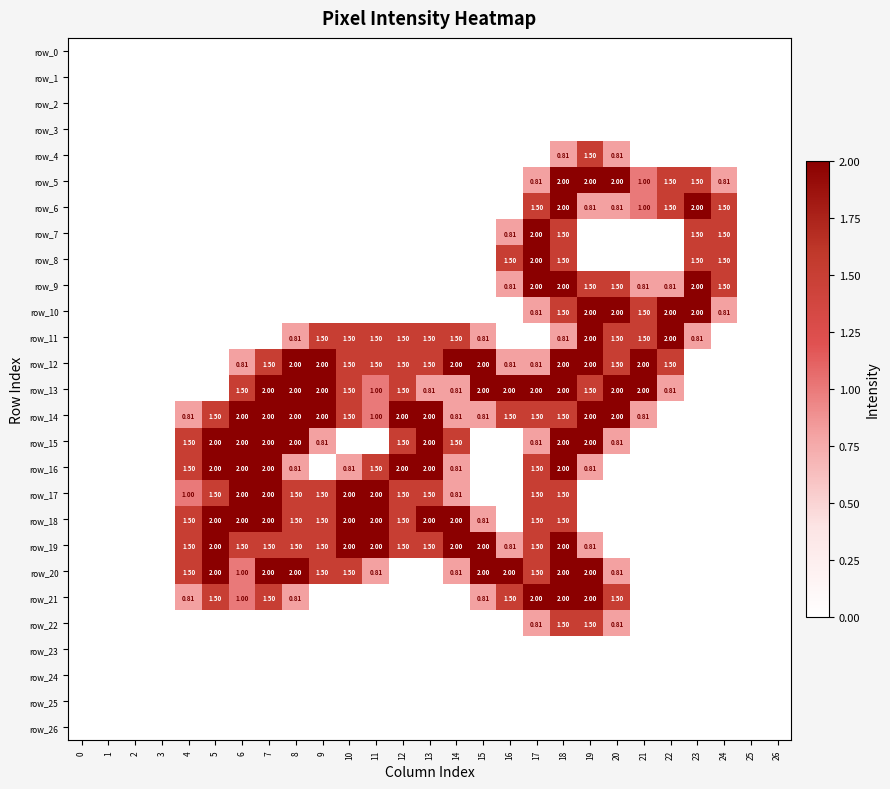

Reading right to left, extract all data points from this chart.

row_0: 0.0	0.0	0.0	0.0	0.0	0.0	0.0	0.0	0.0	0.0	0.0	0.0	0.0	0.0	0.0	0.0	0.0	0.0	0.0	0.0	0.0	0.0	0.0	0.0	0.0	0.0	0.0
row_1: 0.0	0.0	0.0	0.0	0.0	0.0	0.0	0.0	0.0	0.0	0.0	0.0	0.0	0.0	0.0	0.0	0.0	0.0	0.0	0.0	0.0	0.0	0.0	0.0	0.0	0.0	0.0
row_2: 0.0	0.0	0.0	0.0	0.0	0.0	0.0	0.0	0.0	0.0	0.0	0.0	0.0	0.0	0.0	0.0	0.0	0.0	0.0	0.0	0.0	0.0	0.0	0.0	0.0	0.0	0.0
row_3: 0.0	0.0	0.0	0.0	0.0	0.0	0.0	0.0	0.0	0.0	0.0	0.0	0.0	0.0	0.0	0.0	0.0	0.0	0.0	0.0	0.0	0.0	0.0	0.0	0.0	0.0	0.0
row_4: 0.0	0.0	0.0	0.0	0.0	0.0	0.8	1.5	0.8	0.0	0.0	0.0	0.0	0.0	0.0	0.0	0.0	0.0	0.0	0.0	0.0	0.0	0.0	0.0	0.0	0.0	0.0
row_5: 0.0	0.0	0.8	1.5	1.5	1.0	2.0	2.0	2.0	0.8	0.0	0.0	0.0	0.0	0.0	0.0	0.0	0.0	0.0	0.0	0.0	0.0	0.0	0.0	0.0	0.0	0.0
row_6: 0.0	0.0	1.5	2.0	1.5	1.0	0.8	0.8	2.0	1.5	0.0	0.0	0.0	0.0	0.0	0.0	0.0	0.0	0.0	0.0	0.0	0.0	0.0	0.0	0.0	0.0	0.0
row_7: 0.0	0.0	1.5	1.5	0.0	0.0	0.0	0.0	1.5	2.0	0.8	0.0	0.0	0.0	0.0	0.0	0.0	0.0	0.0	0.0	0.0	0.0	0.0	0.0	0.0	0.0	0.0
row_8: 0.0	0.0	1.5	1.5	0.0	0.0	0.0	0.0	1.5	2.0	1.5	0.0	0.0	0.0	0.0	0.0	0.0	0.0	0.0	0.0	0.0	0.0	0.0	0.0	0.0	0.0	0.0
row_9: 0.0	0.0	1.5	2.0	0.8	0.8	1.5	1.5	2.0	2.0	0.8	0.0	0.0	0.0	0.0	0.0	0.0	0.0	0.0	0.0	0.0	0.0	0.0	0.0	0.0	0.0	0.0
row_10: 0.0	0.0	0.8	2.0	2.0	1.5	2.0	2.0	1.5	0.8	0.0	0.0	0.0	0.0	0.0	0.0	0.0	0.0	0.0	0.0	0.0	0.0	0.0	0.0	0.0	0.0	0.0
row_11: 0.0	0.0	0.0	0.8	2.0	1.5	1.5	2.0	0.8	0.0	0.0	0.8	1.5	1.5	1.5	1.5	1.5	1.5	0.8	0.0	0.0	0.0	0.0	0.0	0.0	0.0	0.0
row_12: 0.0	0.0	0.0	0.0	1.5	2.0	1.5	2.0	2.0	0.8	0.8	2.0	2.0	1.5	1.5	1.5	1.5	2.0	2.0	1.5	0.8	0.0	0.0	0.0	0.0	0.0	0.0
row_13: 0.0	0.0	0.0	0.0	0.8	2.0	2.0	1.5	2.0	2.0	2.0	2.0	0.8	0.8	1.5	1.0	1.5	2.0	2.0	2.0	1.5	0.0	0.0	0.0	0.0	0.0	0.0
row_14: 0.0	0.0	0.0	0.0	0.0	0.8	2.0	2.0	1.5	1.5	1.5	0.8	0.8	2.0	2.0	1.0	1.5	2.0	2.0	2.0	2.0	1.5	0.8	0.0	0.0	0.0	0.0
row_15: 0.0	0.0	0.0	0.0	0.0	0.0	0.8	2.0	2.0	0.8	0.0	0.0	1.5	2.0	1.5	0.0	0.0	0.8	2.0	2.0	2.0	2.0	1.5	0.0	0.0	0.0	0.0
row_16: 0.0	0.0	0.0	0.0	0.0	0.0	0.0	0.8	2.0	1.5	0.0	0.0	0.8	2.0	2.0	1.5	0.8	0.0	0.8	2.0	2.0	2.0	1.5	0.0	0.0	0.0	0.0
row_17: 0.0	0.0	0.0	0.0	0.0	0.0	0.0	0.0	1.5	1.5	0.0	0.0	0.8	1.5	1.5	2.0	2.0	1.5	1.5	2.0	2.0	1.5	1.0	0.0	0.0	0.0	0.0
row_18: 0.0	0.0	0.0	0.0	0.0	0.0	0.0	0.0	1.5	1.5	0.0	0.8	2.0	2.0	1.5	2.0	2.0	1.5	1.5	2.0	2.0	2.0	1.5	0.0	0.0	0.0	0.0
row_19: 0.0	0.0	0.0	0.0	0.0	0.0	0.0	0.8	2.0	1.5	0.8	2.0	2.0	1.5	1.5	2.0	2.0	1.5	1.5	1.5	1.5	2.0	1.5	0.0	0.0	0.0	0.0
row_20: 0.0	0.0	0.0	0.0	0.0	0.0	0.8	2.0	2.0	1.5	2.0	2.0	0.8	0.0	0.0	0.8	1.5	1.5	2.0	2.0	1.0	2.0	1.5	0.0	0.0	0.0	0.0
row_21: 0.0	0.0	0.0	0.0	0.0	0.0	1.5	2.0	2.0	2.0	1.5	0.8	0.0	0.0	0.0	0.0	0.0	0.0	0.8	1.5	1.0	1.5	0.8	0.0	0.0	0.0	0.0
row_22: 0.0	0.0	0.0	0.0	0.0	0.0	0.8	1.5	1.5	0.8	0.0	0.0	0.0	0.0	0.0	0.0	0.0	0.0	0.0	0.0	0.0	0.0	0.0	0.0	0.0	0.0	0.0
row_23: 0.0	0.0	0.0	0.0	0.0	0.0	0.0	0.0	0.0	0.0	0.0	0.0	0.0	0.0	0.0	0.0	0.0	0.0	0.0	0.0	0.0	0.0	0.0	0.0	0.0	0.0	0.0
row_24: 0.0	0.0	0.0	0.0	0.0	0.0	0.0	0.0	0.0	0.0	0.0	0.0	0.0	0.0	0.0	0.0	0.0	0.0	0.0	0.0	0.0	0.0	0.0	0.0	0.0	0.0	0.0
row_25: 0.0	0.0	0.0	0.0	0.0	0.0	0.0	0.0	0.0	0.0	0.0	0.0	0.0	0.0	0.0	0.0	0.0	0.0	0.0	0.0	0.0	0.0	0.0	0.0	0.0	0.0	0.0
row_26: 0.0	0.0	0.0	0.0	0.0	0.0	0.0	0.0	0.0	0.0	0.0	0.0	0.0	0.0	0.0	0.0	0.0	0.0	0.0	0.0	0.0	0.0	0.0	0.0	0.0	0.0	0.0